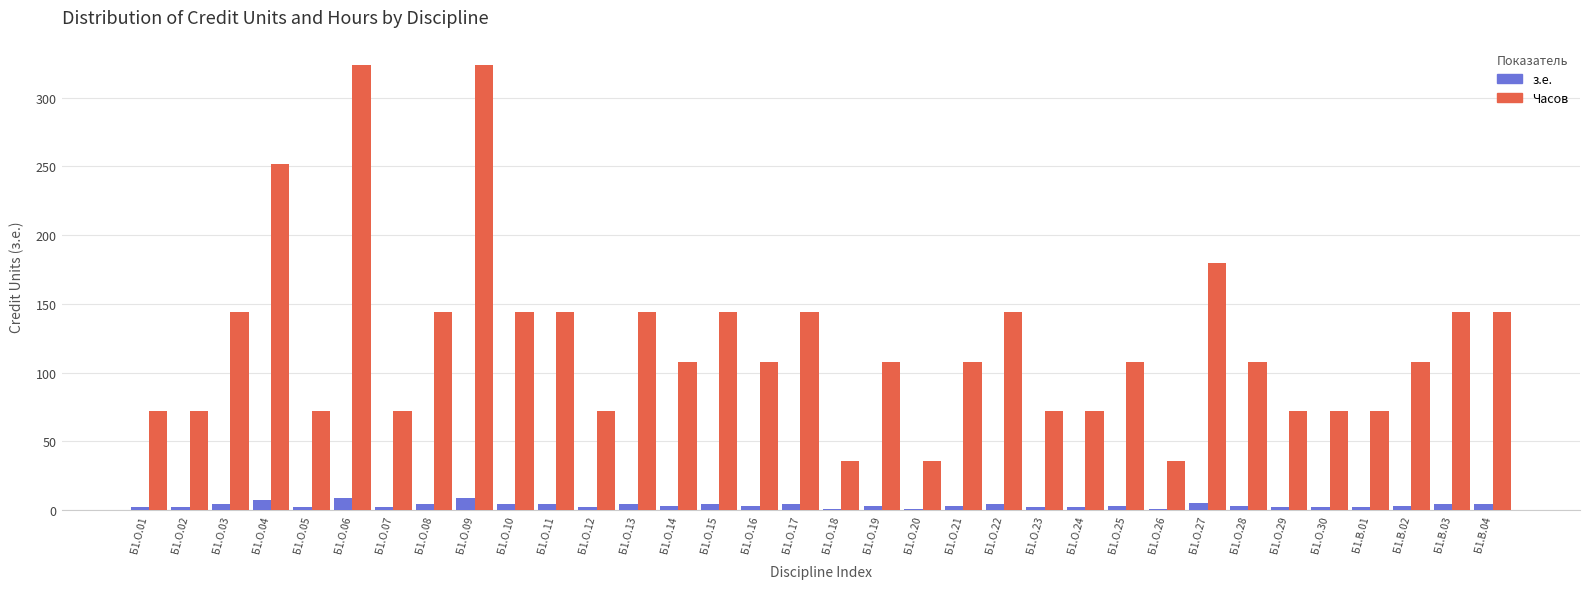

Where does the Часов series first go above 108?

Б1.О.03